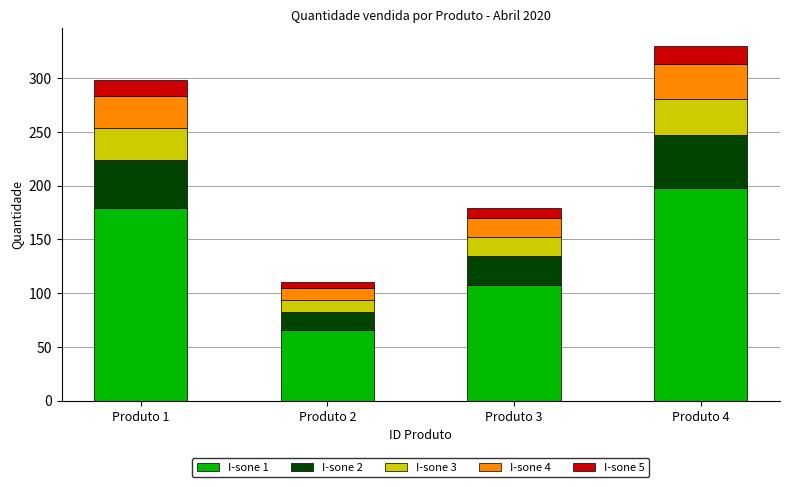

Where is I-sone 1 nearest to the value 132?

Produto 3